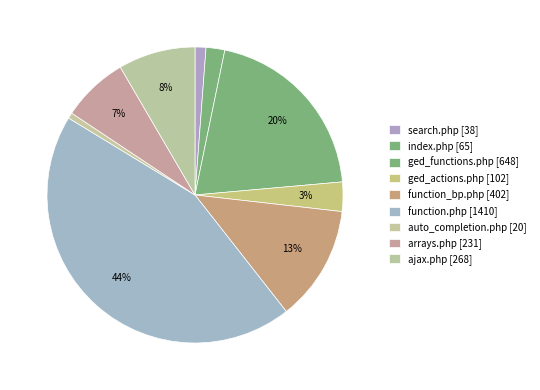

The index.php slice represents 2% of the pie. True or false?

True